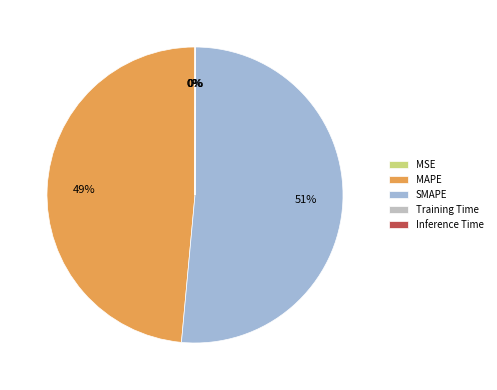

What is the largest slice in the pie chart?

SMAPE